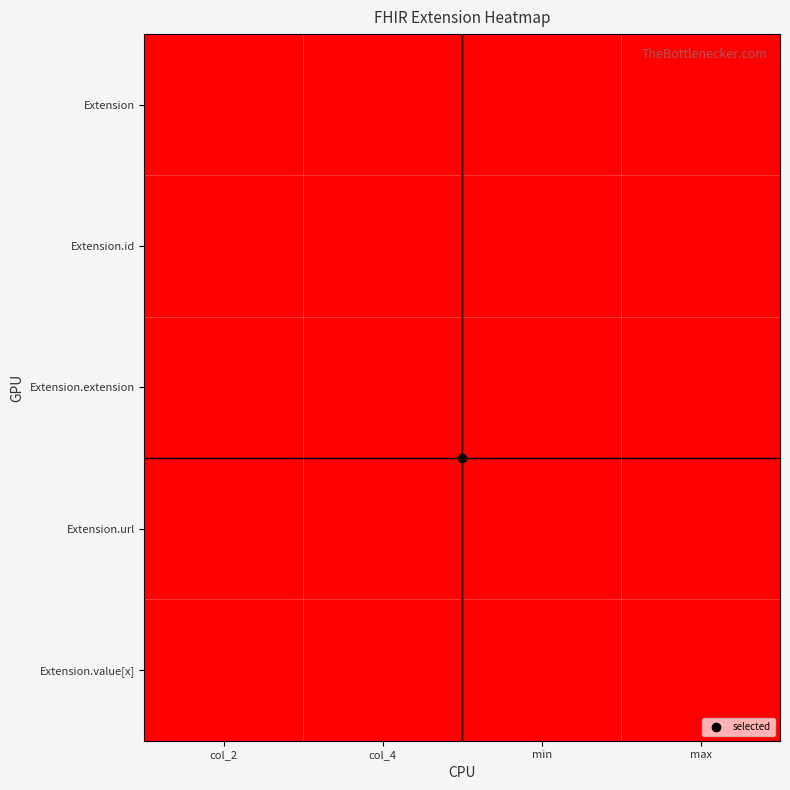

Rank the series at col_2 from lowest to highest value.

Extension, Extension.id, Extension.extension, Extension.value[x], Extension.url